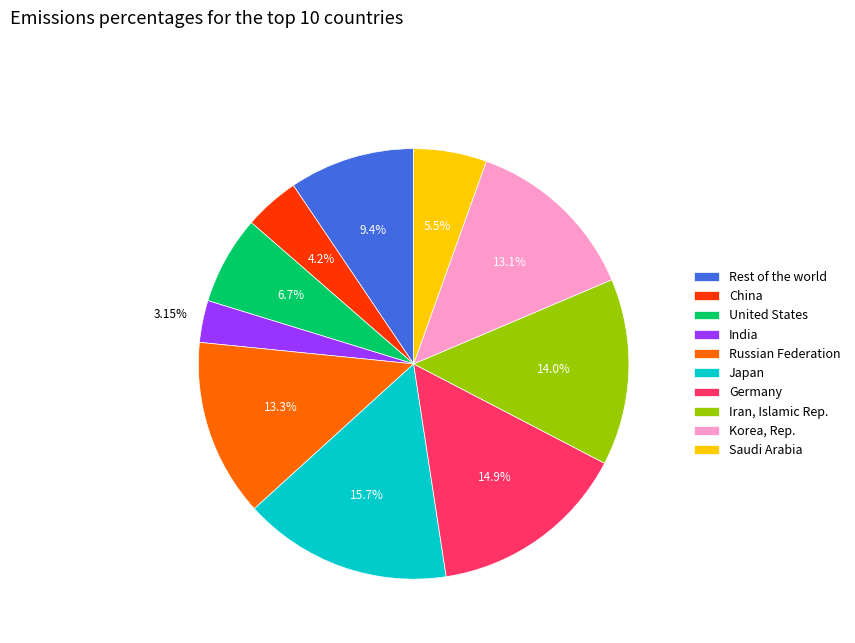

Which slice is the smallest?

India